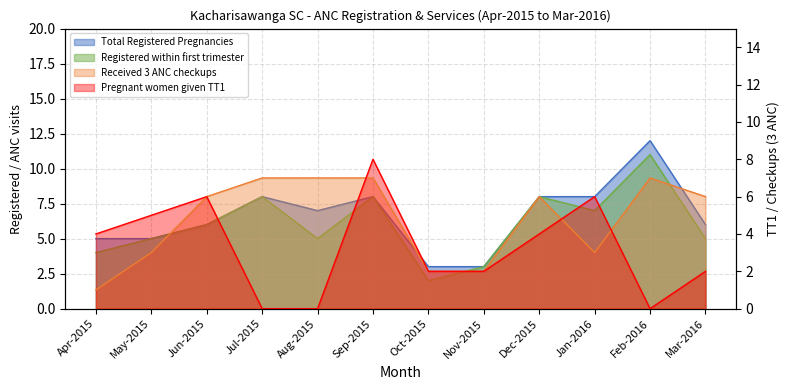

What are all the series names shown in the legend?

Total Registered Pregnancies, Registered within first trimester, Received 3 ANC checkups, Pregnant women given TT1